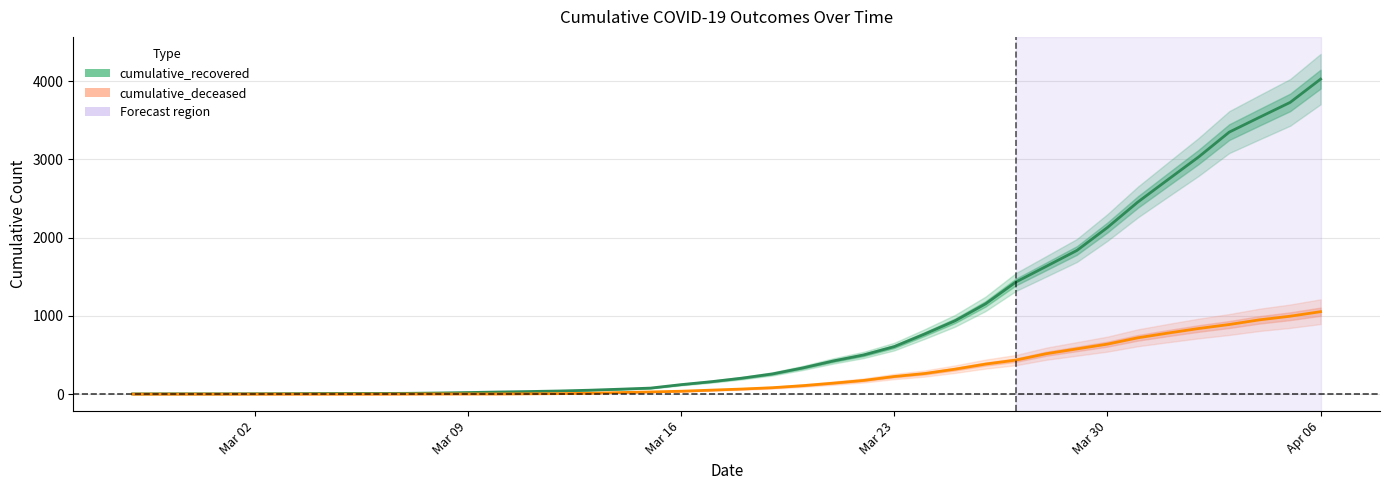

Where is cumulative_recovered nearest to the value 2015?

Mar 30